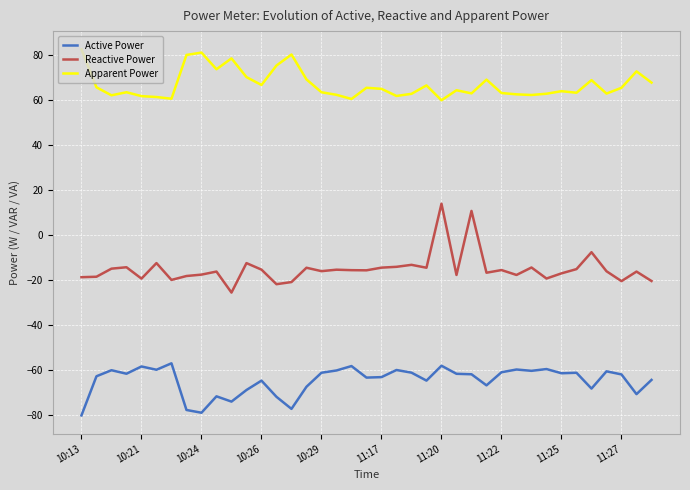

Which series has the largest total across all categories?

Apparent Power